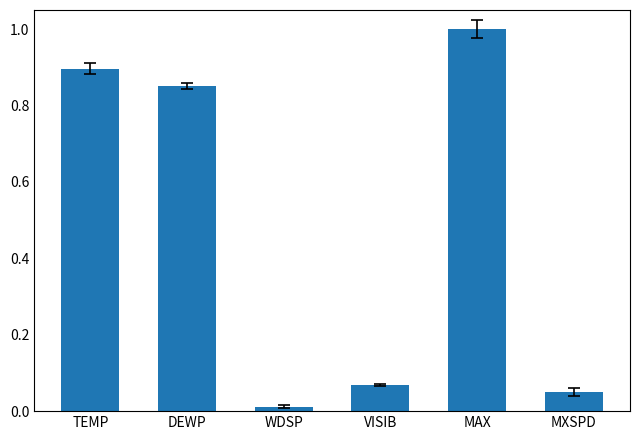

At which category does the chart reach its peak across all series?

MAX